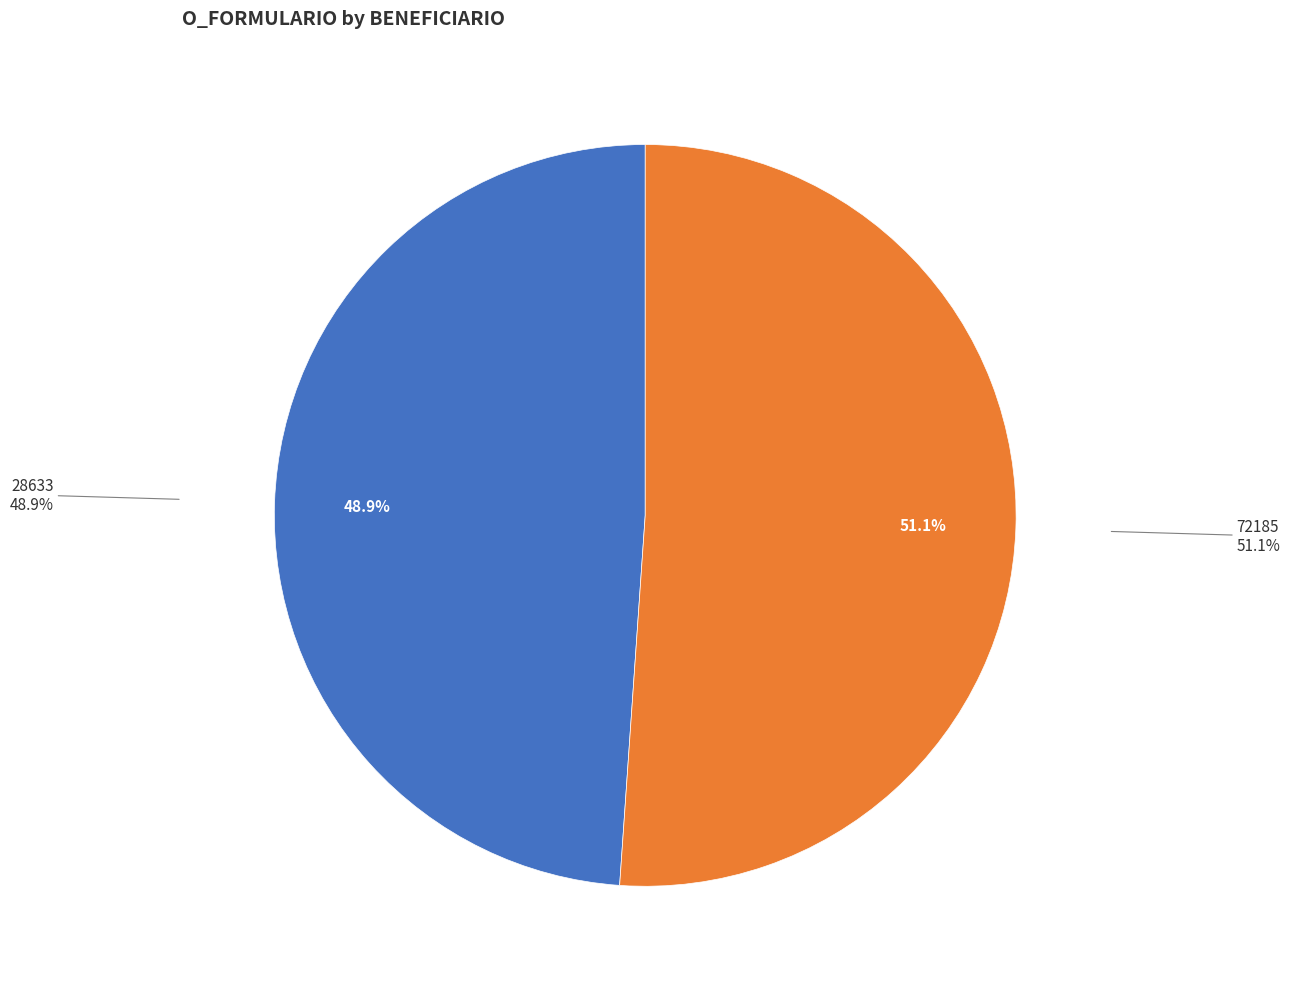

To the nearest percent, what percentage of the pie is 72185?

51%